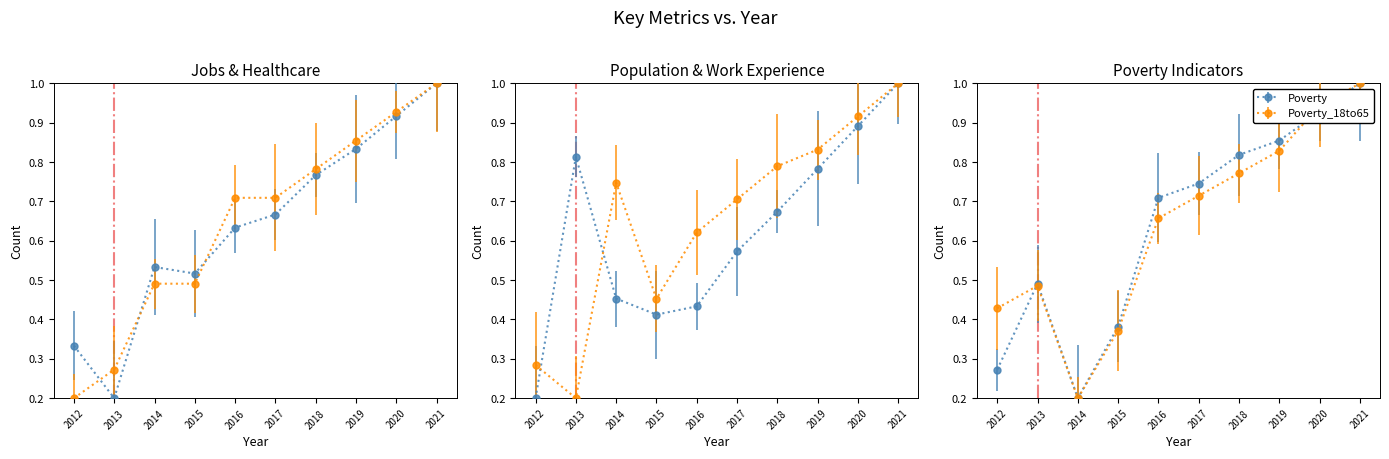

Which series has the largest total across all categories?

Work_Experience